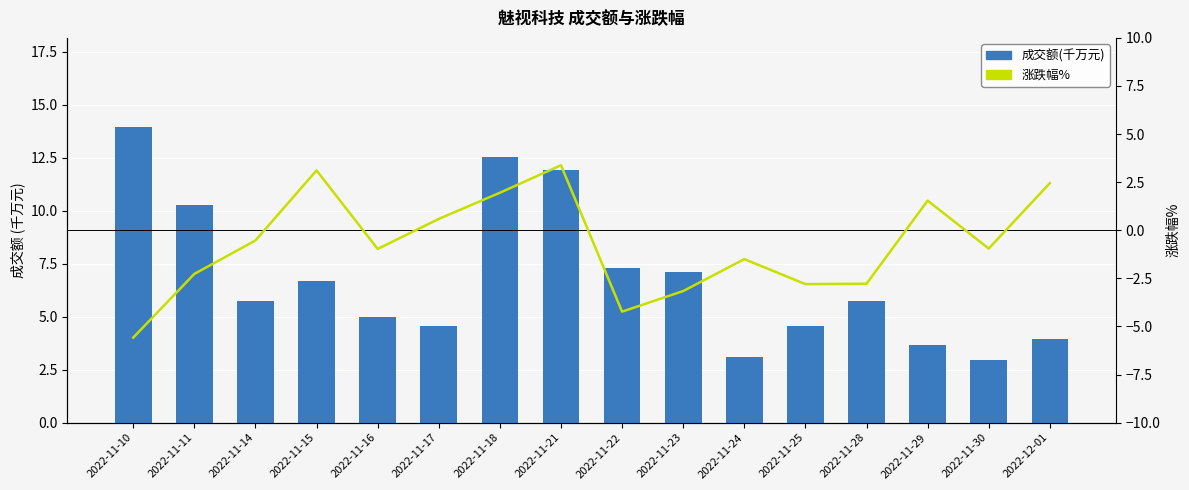

How many values in the 涨跌幅% series are below 0?

10